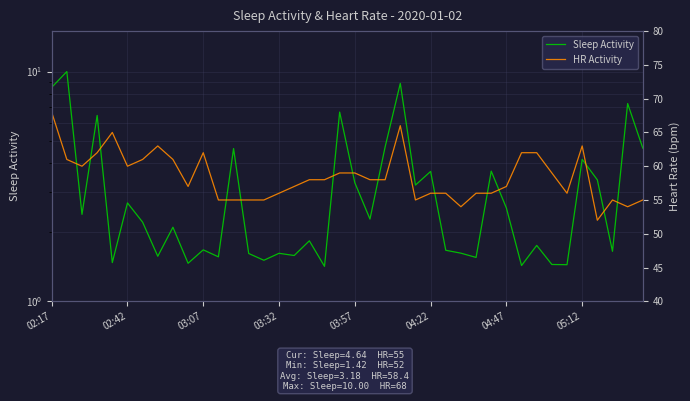

True or false: Sleep Activity has a value of 2.6 at 03:32.

False